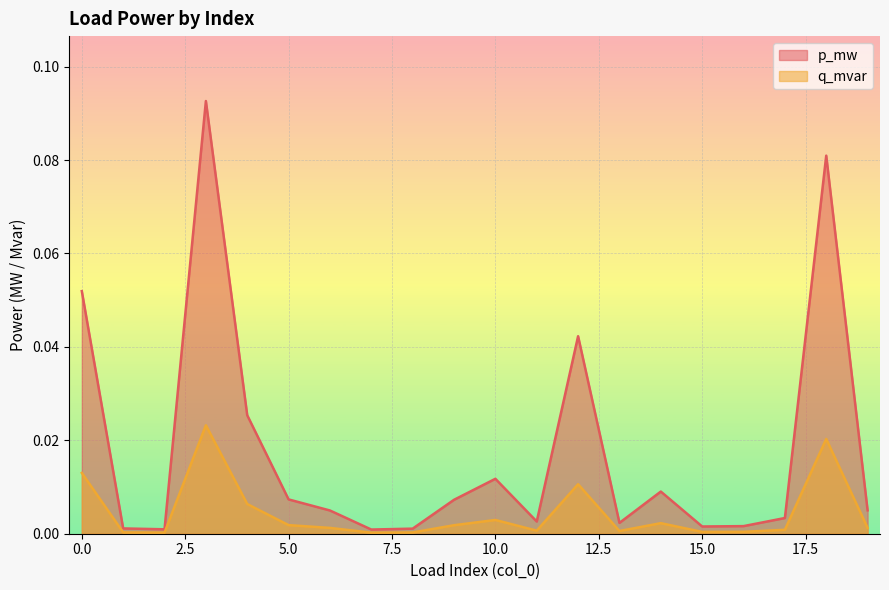

What is the maximum value shown in the chart?

0.1